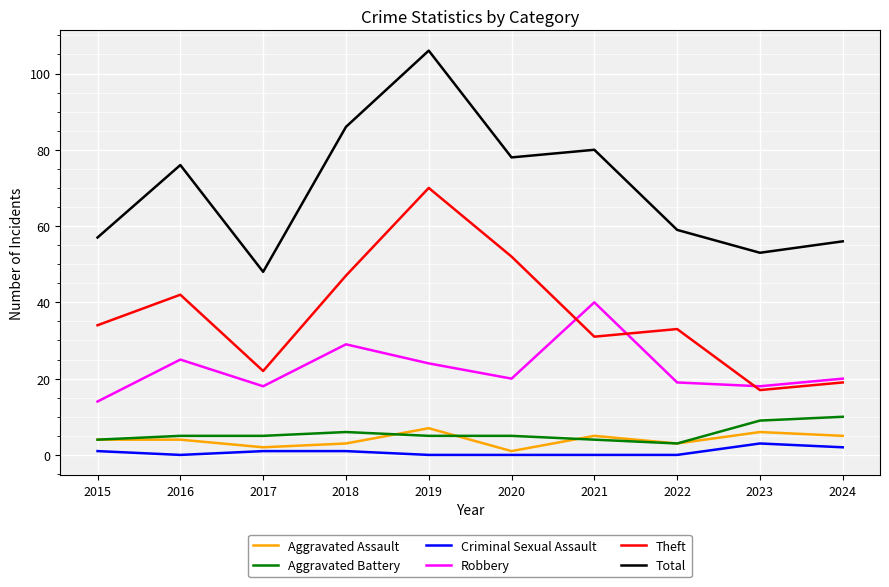

Which series has the largest total across all categories?

Total